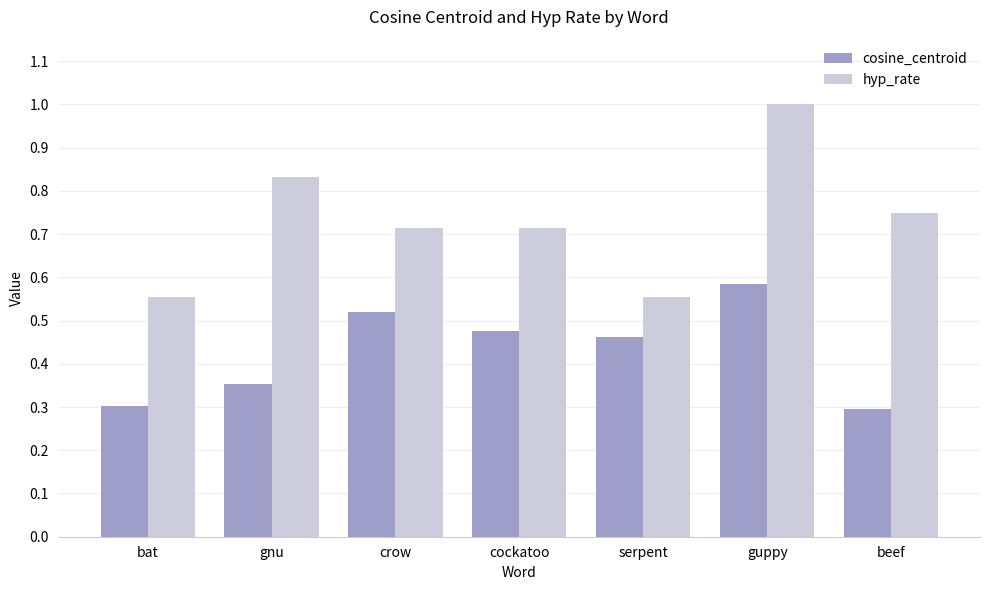

What is the difference between the second highest and second lowest values in the hyp_rate series?

0.3